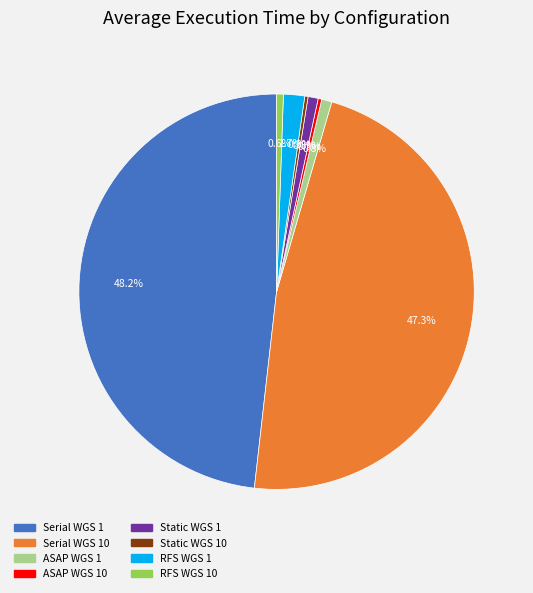

Does any single category account for the majority?

No